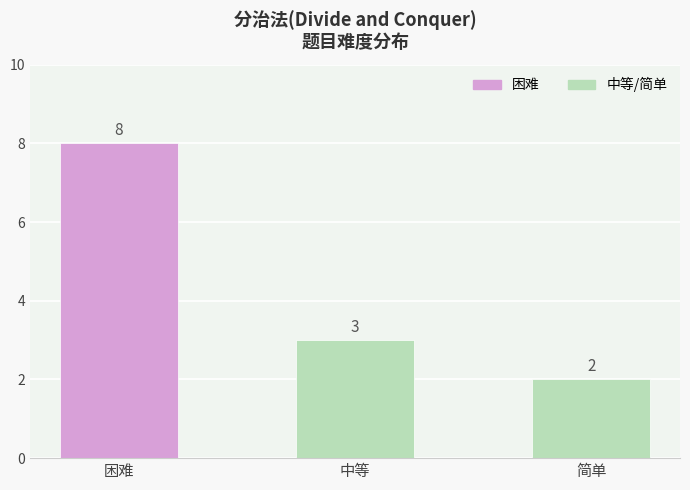

Reading left to right, extract all data points from this chart.

困难=8	中等=3	简单=2